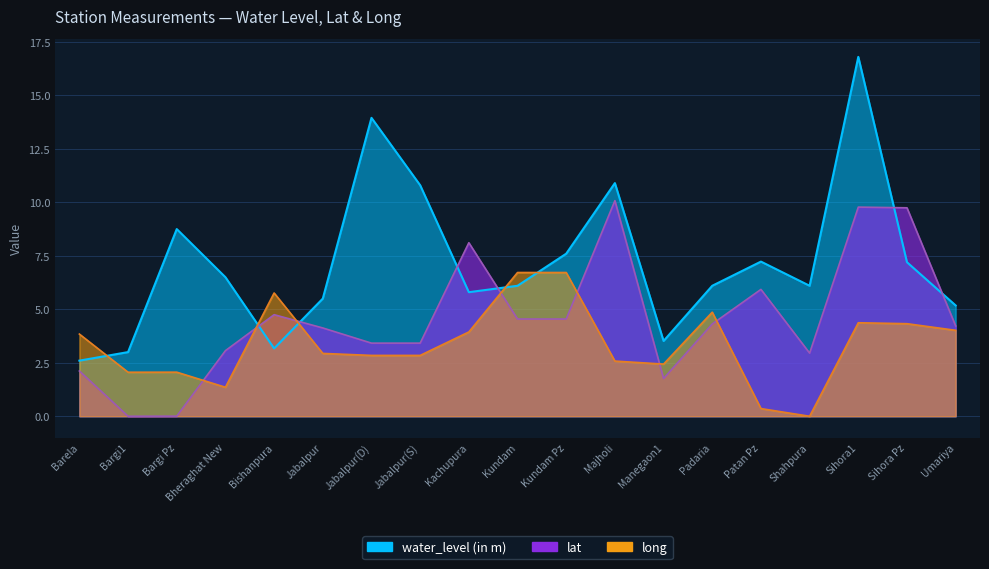

Reading left to right, extract all data points from this chart.

water_level (in m): 2.6	3.0	8.8	6.5	3.2	5.5	13.9	10.8	5.8	6.1	7.6	10.9	3.5	6.1	7.2	6.1	16.8	7.2	5.2
lat: 2.1	0.0	0.0	3.1	4.7	4.1	3.4	3.4	8.1	4.5	4.5	10.1	1.8	4.3	5.9	3.0	9.8	9.7	4.2
long: 3.8	2.1	2.1	1.4	5.8	2.9	2.8	2.8	3.9	6.7	6.7	2.6	2.4	4.9	0.4	0.0	4.4	4.3	4.0